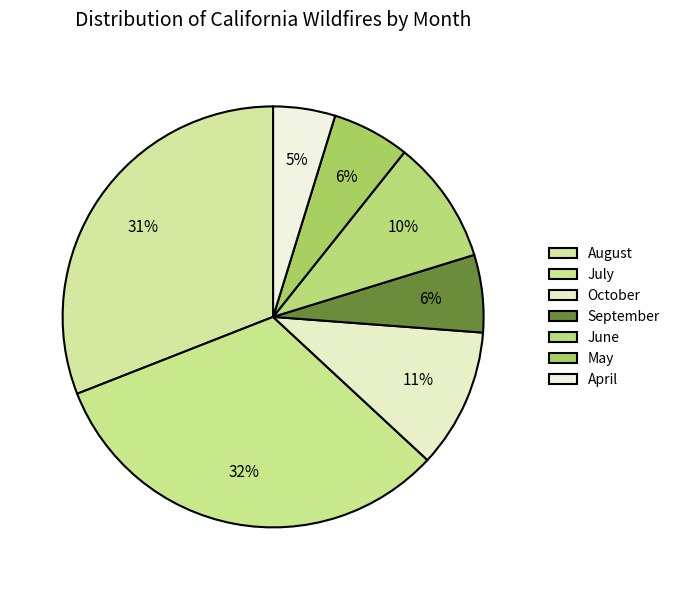

To the nearest percent, what is the combined percentage of June and August?

40%